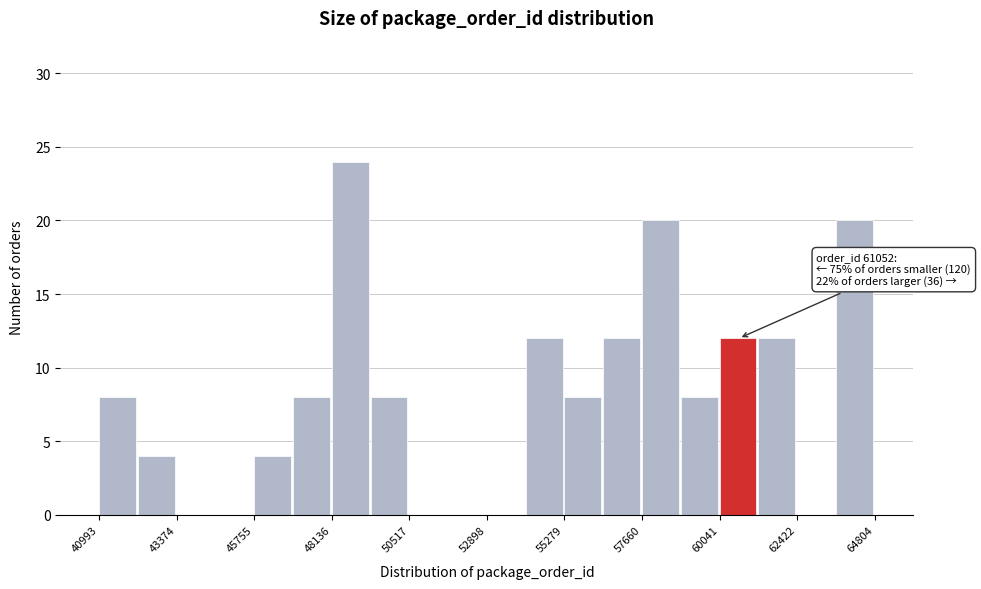

Around what value on the x-axis is the tallest bar? Give the approximate position of its centre, as read against the axis.

48500